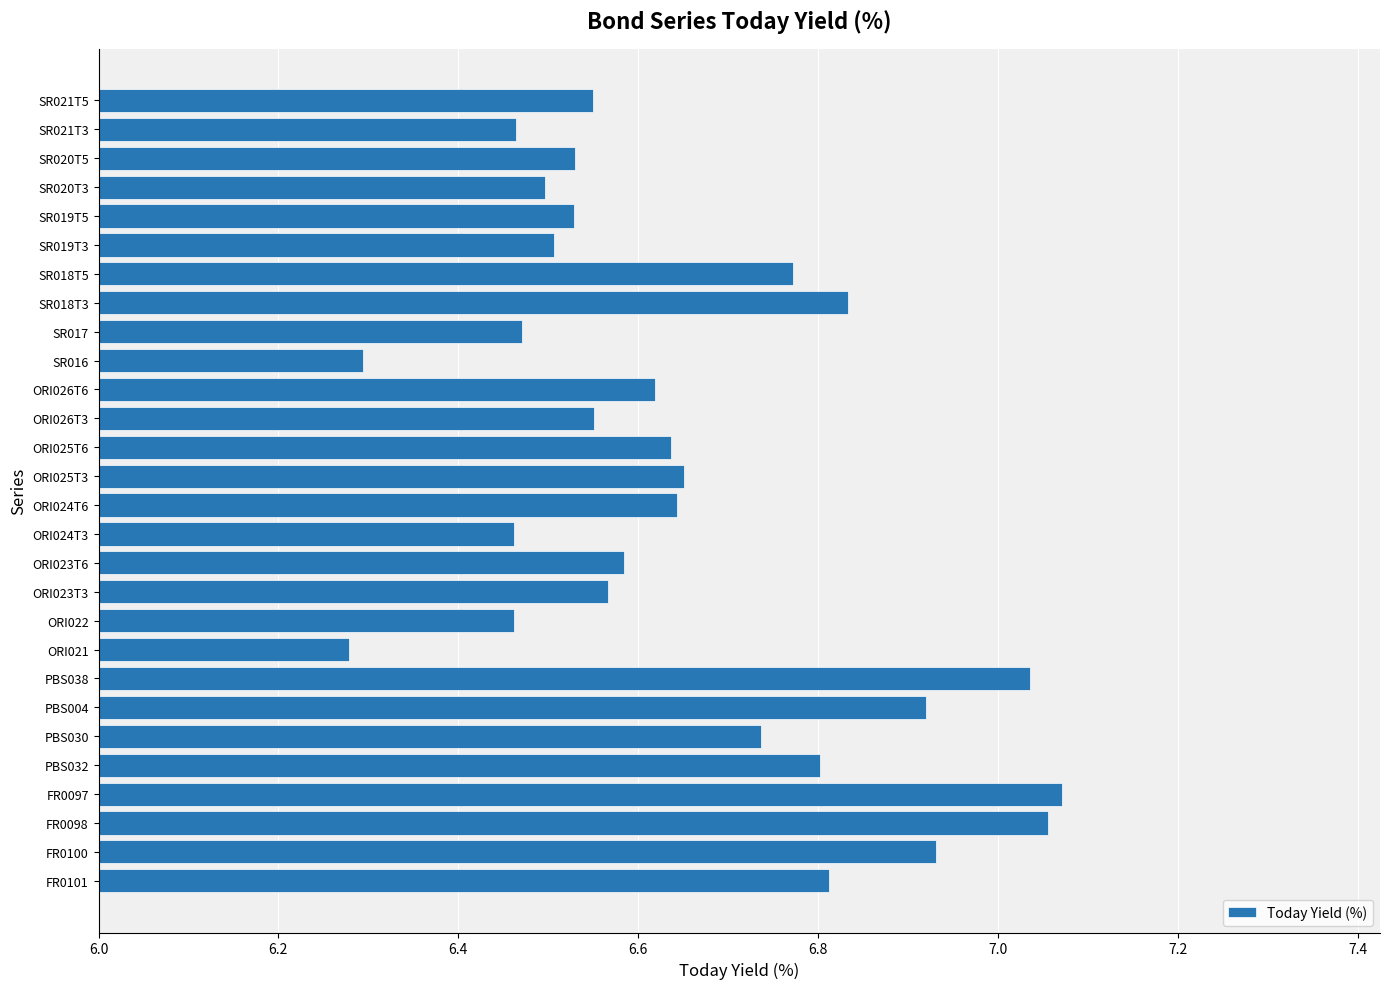

Which has a higher value, ORI021 or SR021T3?

SR021T3